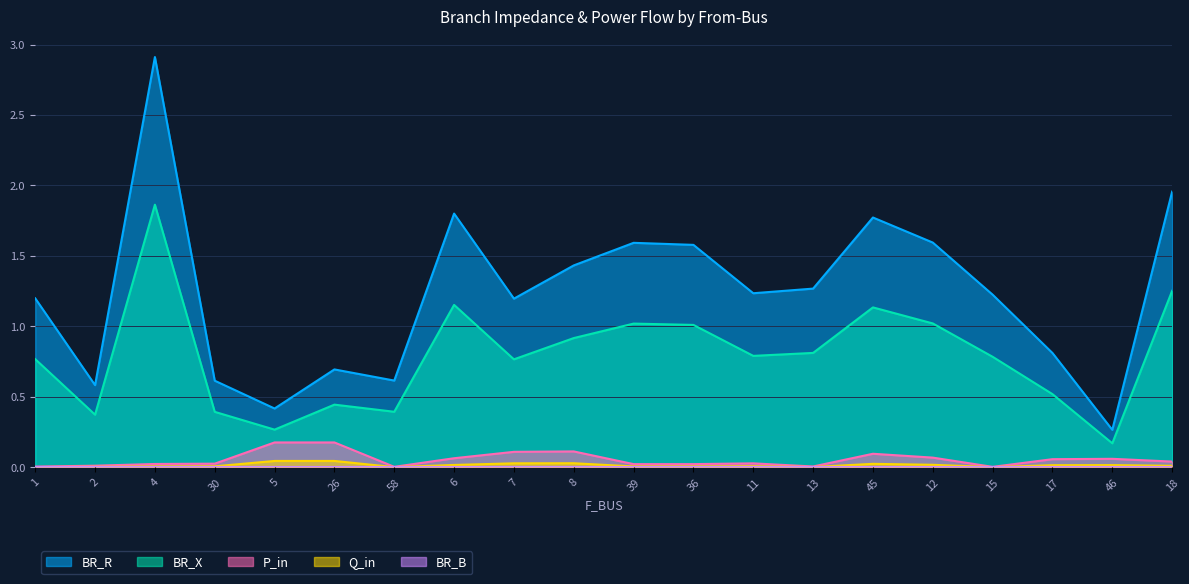

Between 30 and 8, which is larger?

8